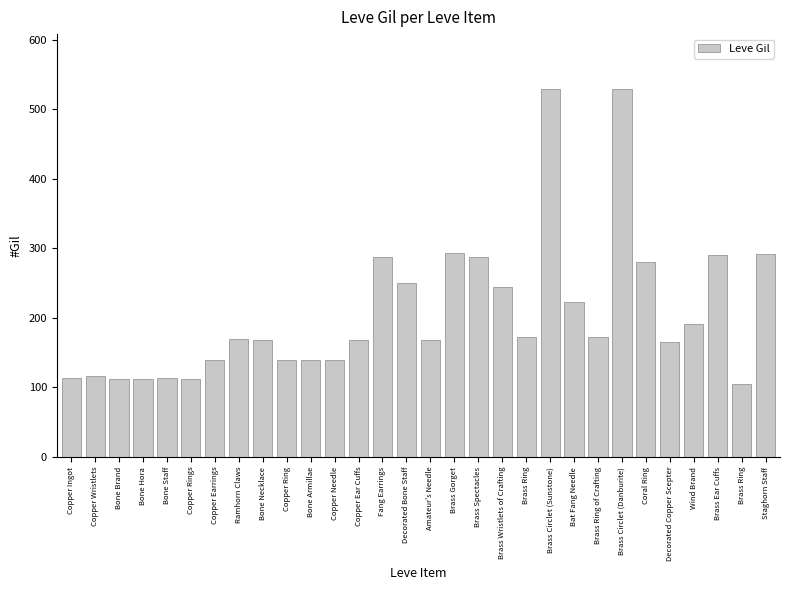

What is the difference between the maximum and minimum values?

424